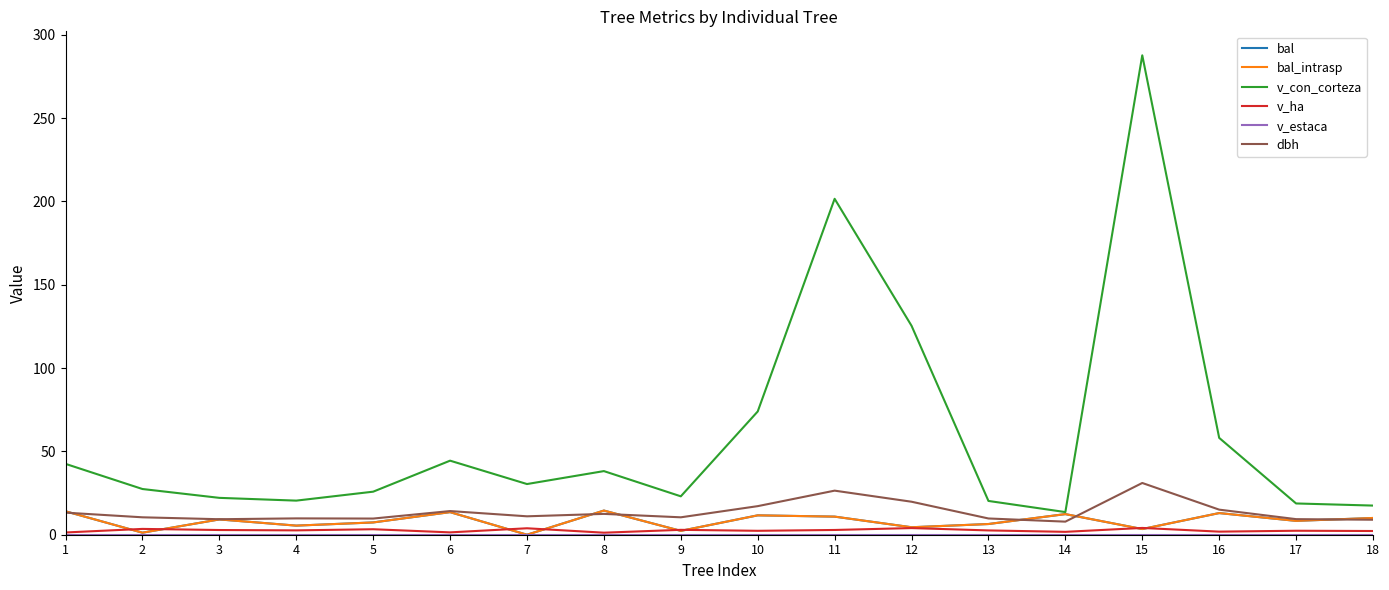

At which category does v_con_corteza reach its first local valley?

4